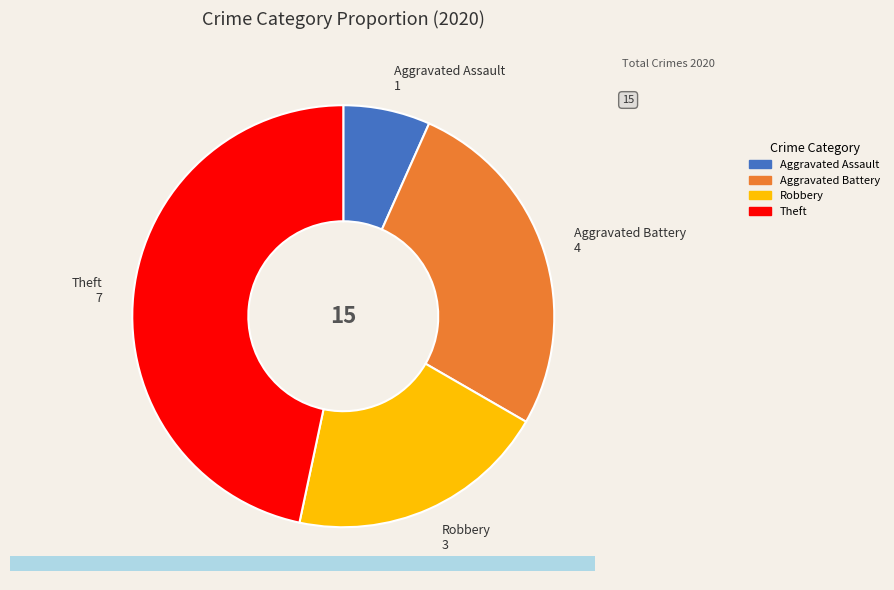

True or false: Robbery accounts for 28% of the total.

False